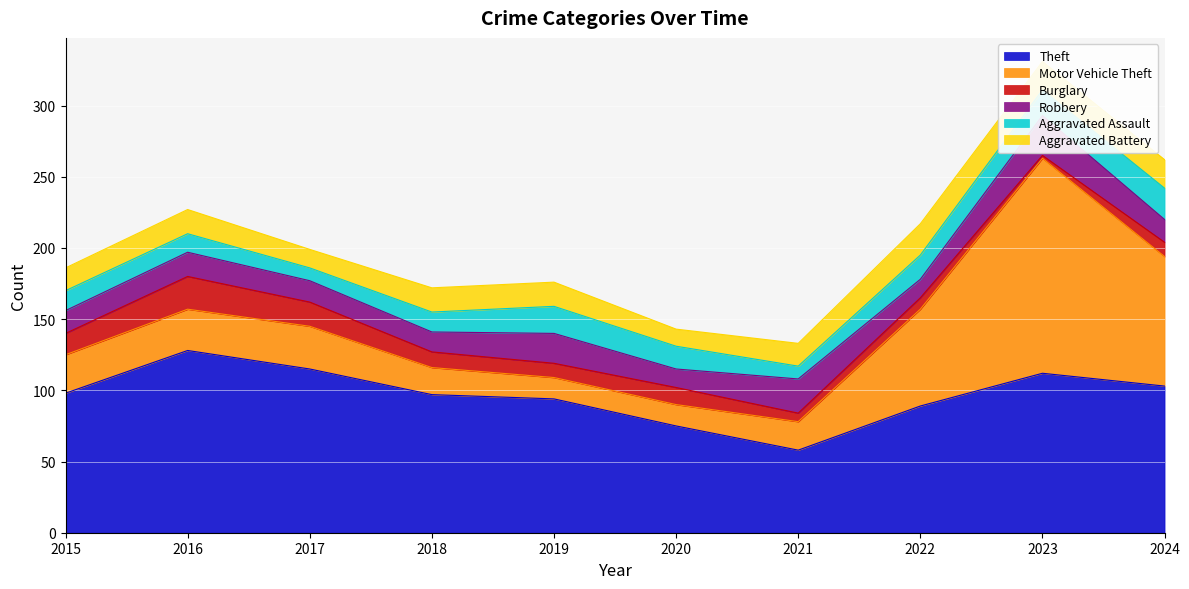

Which series has the largest range (max minus min)?

Motor Vehicle Theft